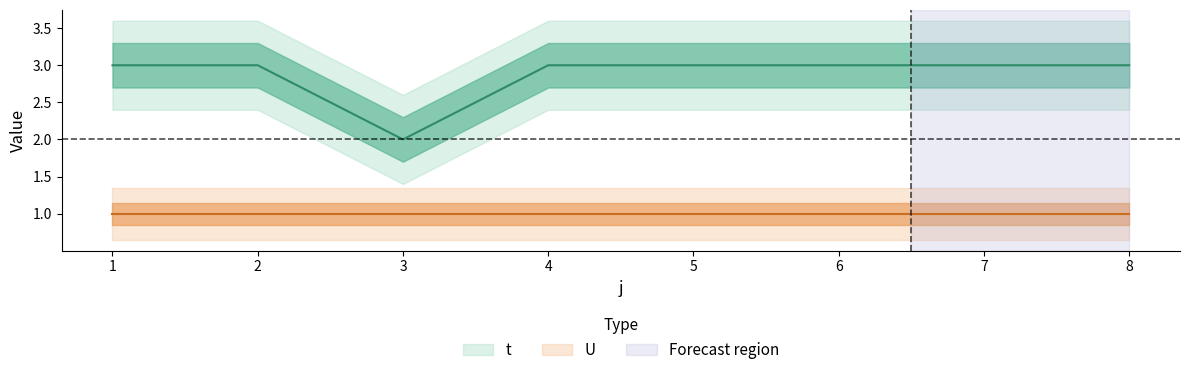

At which category does the chart reach its minimum across all series?

3